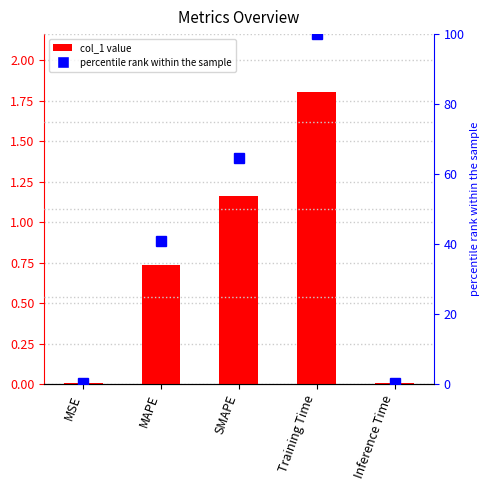

Rank the categories by col_1 value from highest to lowest.

Training Time, SMAPE, MAPE, Inference Time, MSE